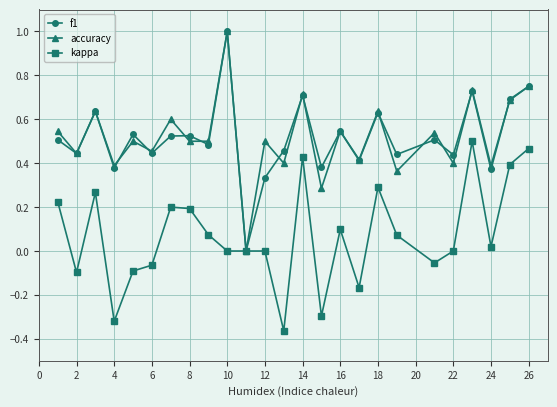

True or false: accuracy has more than 2 points higher than both neighbors.

True